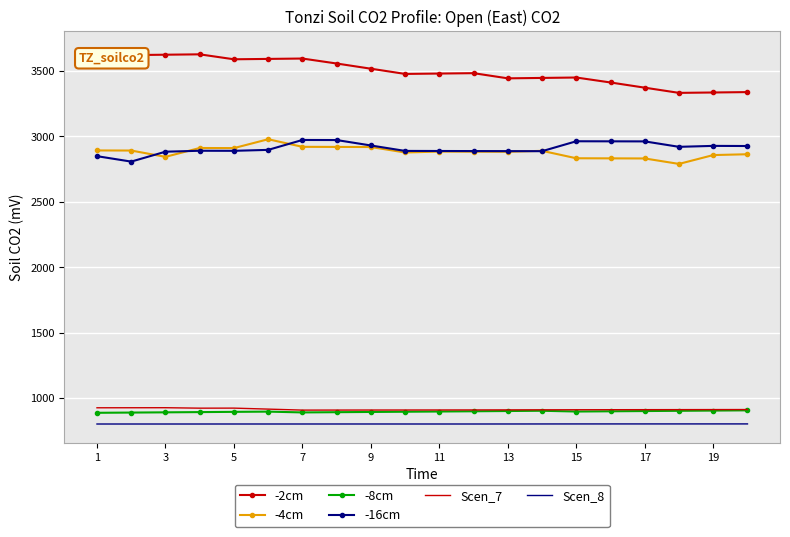

What is the maximum value for -2cm?

3660.3